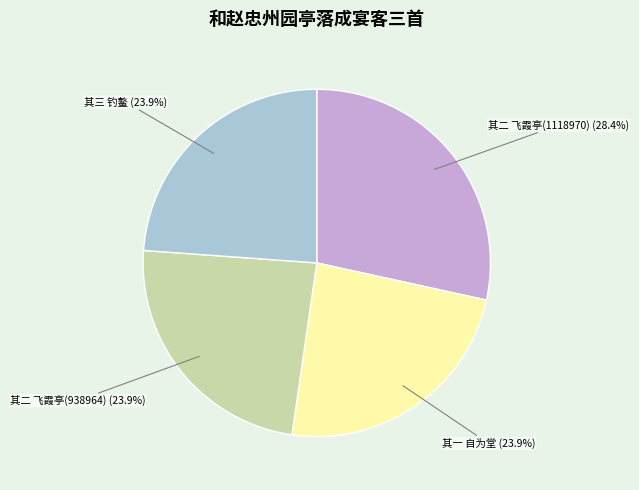

Which slice is the largest?

其二 飞霞亭(1118970)